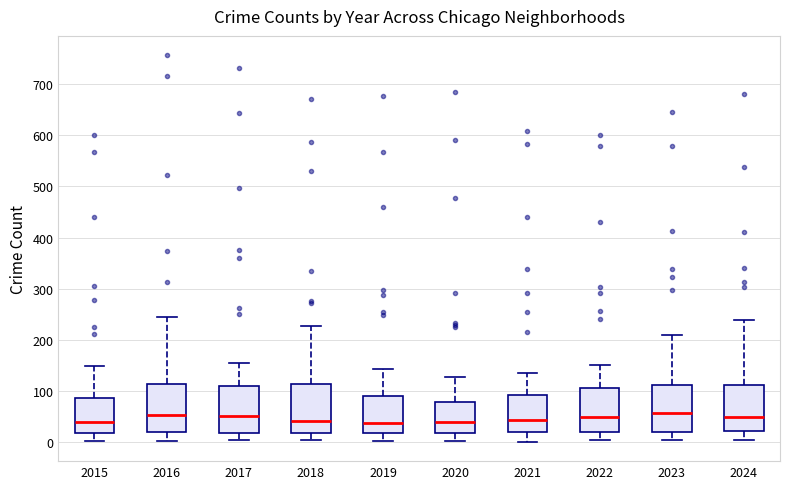

Reading left to right, transcribe this box plot: for each box, give where its median line is, the range the box spans, and where its two whiskers end, as read against the y-axis. The values are not printed on the chart, so give them approximately, as read against the axis.

2015: median 40, box 20 to 90, whiskers 0 to 150
2016: median 50, box 20 to 110, whiskers 0 to 240
2017: median 50, box 20 to 110, whiskers 0 to 150
2018: median 40, box 20 to 110, whiskers 0 to 230
2019: median 40, box 20 to 90, whiskers 0 to 140
2020: median 40, box 20 to 80, whiskers 0 to 130
2021: median 40, box 20 to 90, whiskers 0 to 130
2022: median 50, box 20 to 110, whiskers 0 to 150
2023: median 60, box 20 to 110, whiskers 0 to 210
2024: median 50, box 20 to 110, whiskers 0 to 240